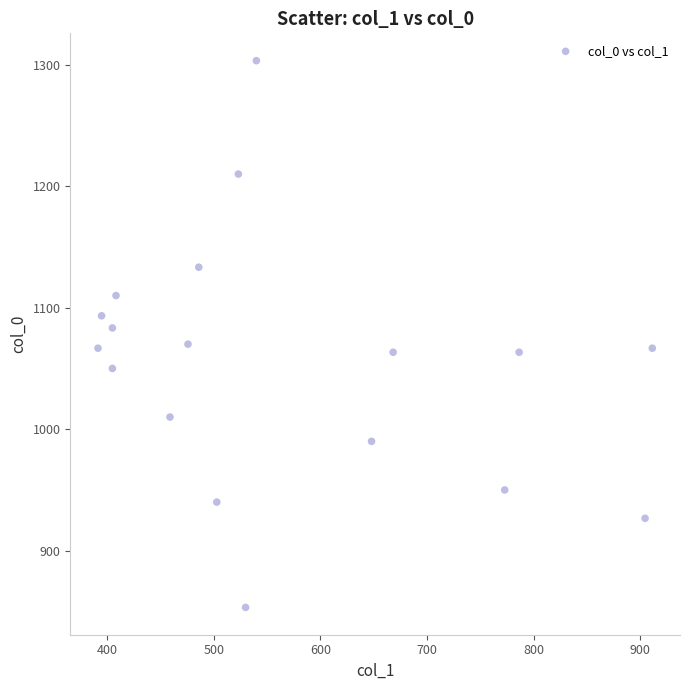

What is the range of X values (max minus min)?

519.8